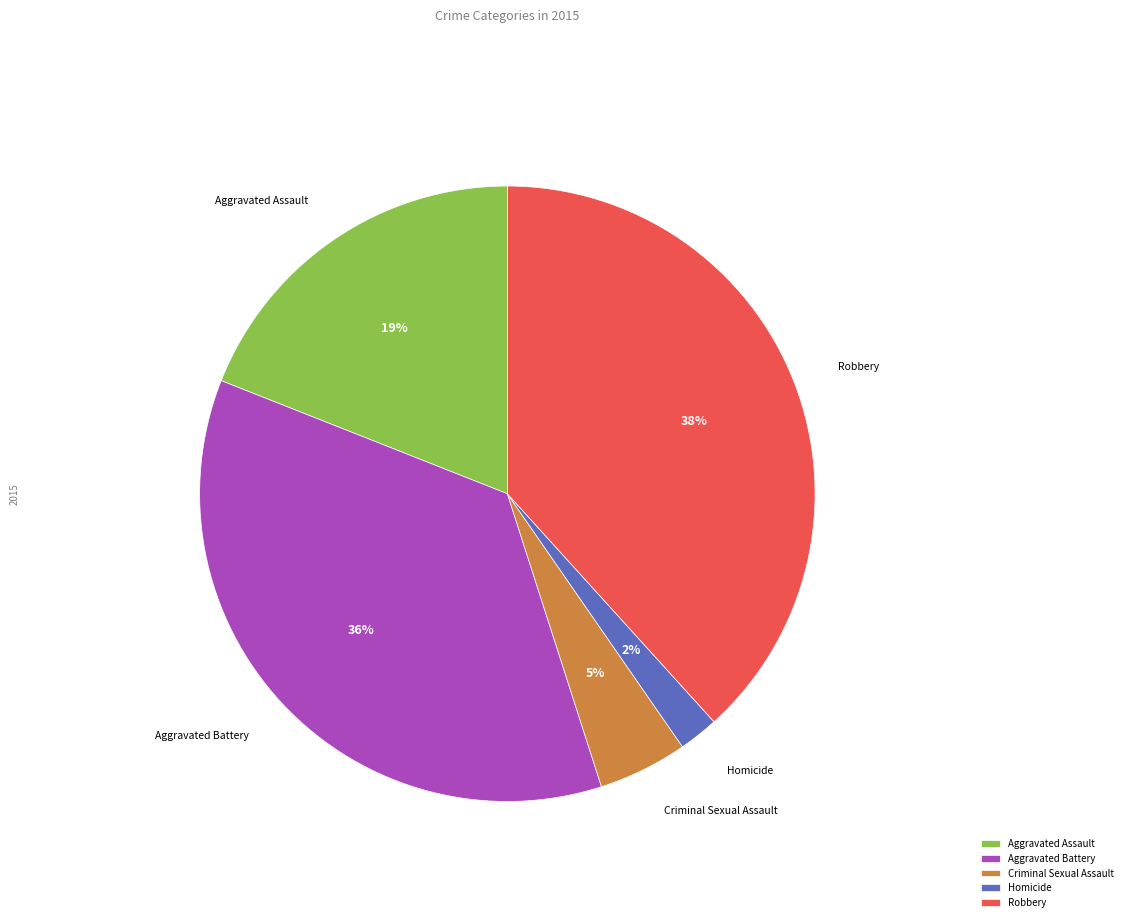

Count the number of slices in the pie.

5